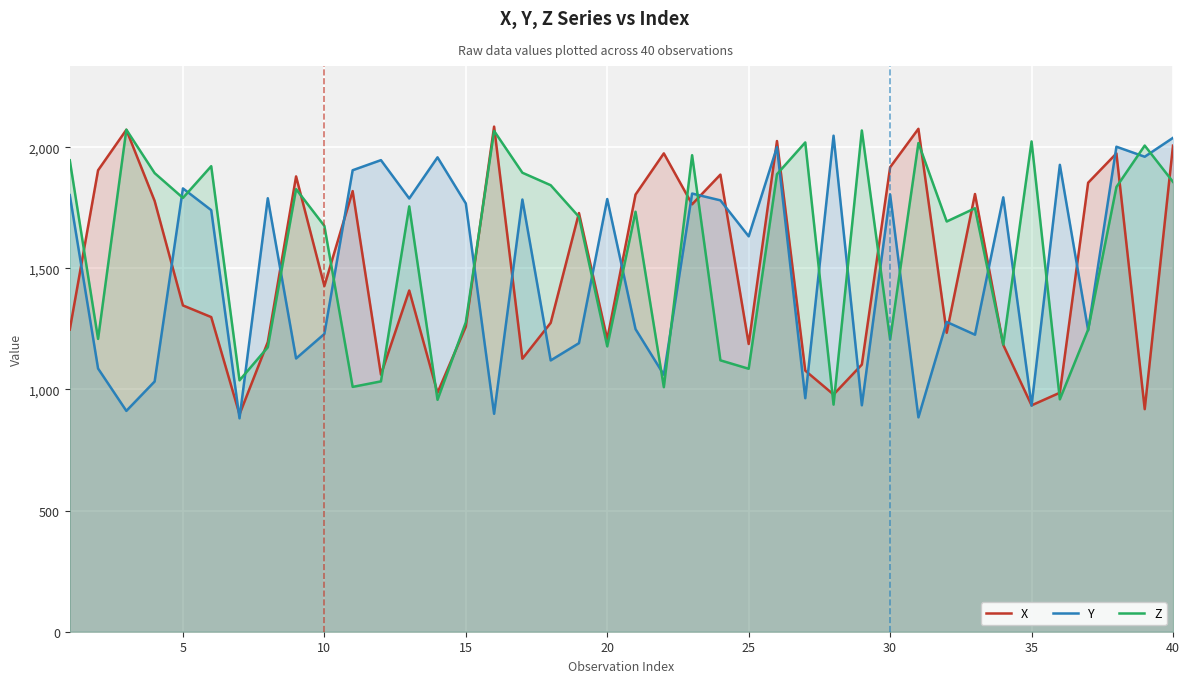

The value of Z at 10 is 2463.5. True or false?

False